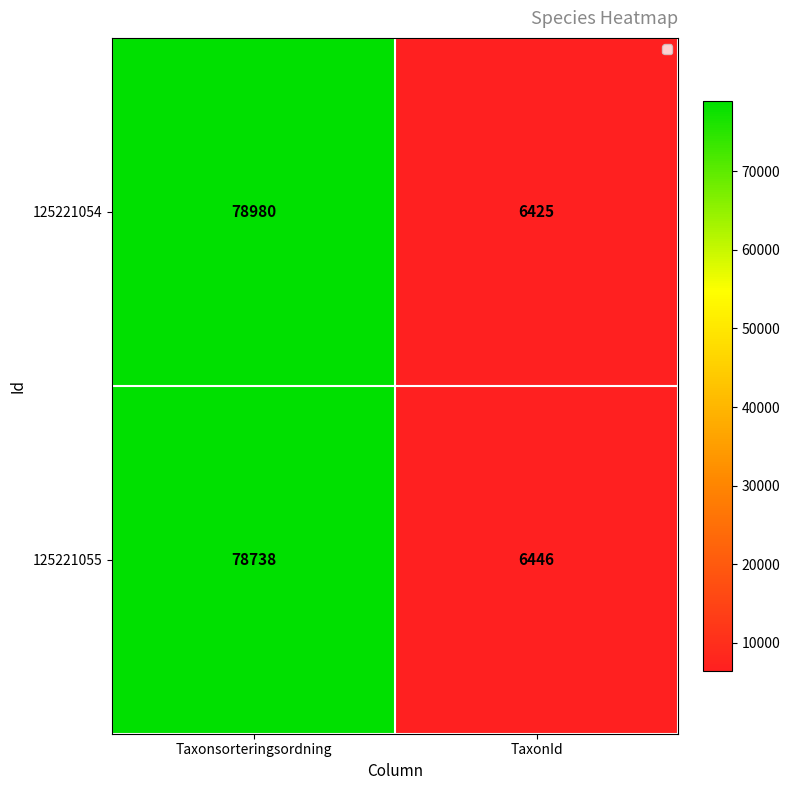

Reading left to right, transcribe all the data shown in this chart.

125221054: Taxonsorteringsordning=78980	TaxonId=6425
125221055: Taxonsorteringsordning=78738	TaxonId=6446